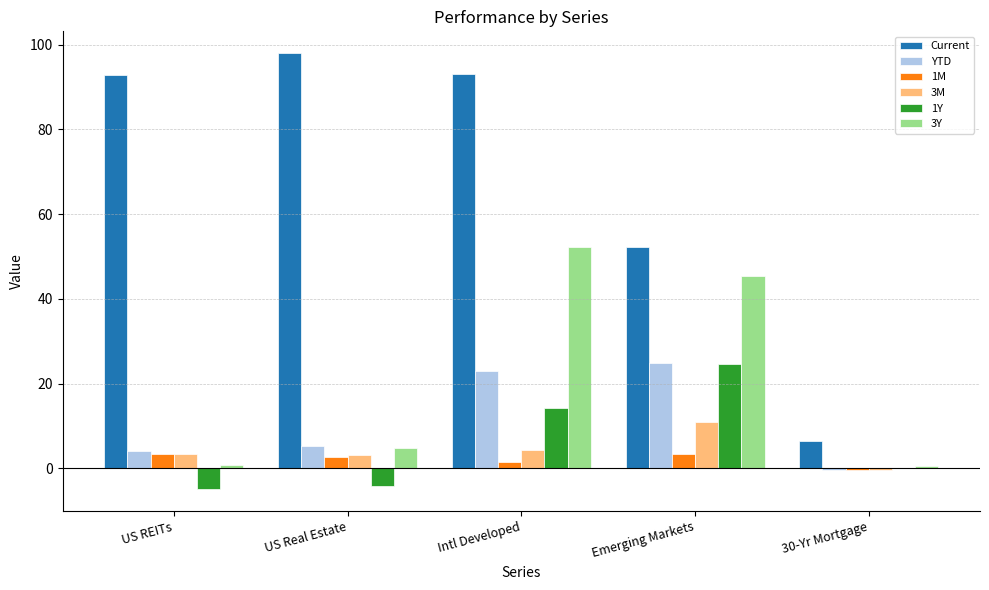

Is it true that 1Y equals 6.5 at Intl Developed?

False